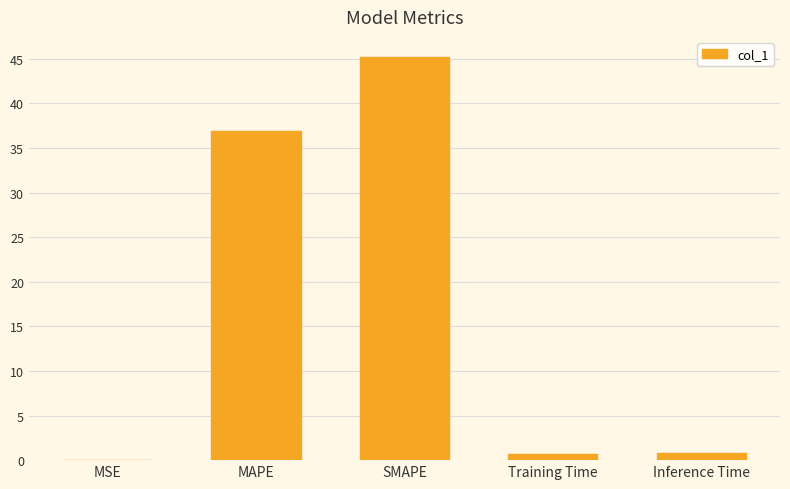

What is the maximum value shown in the chart?

45.2